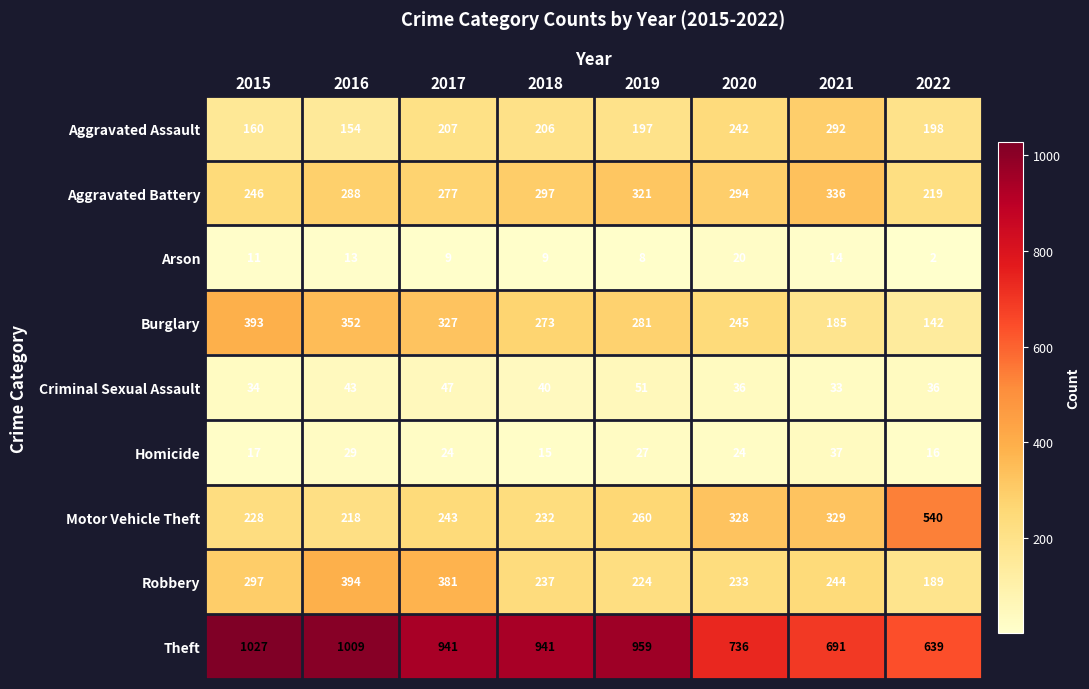

Which series has the largest range (max minus min)?

Theft